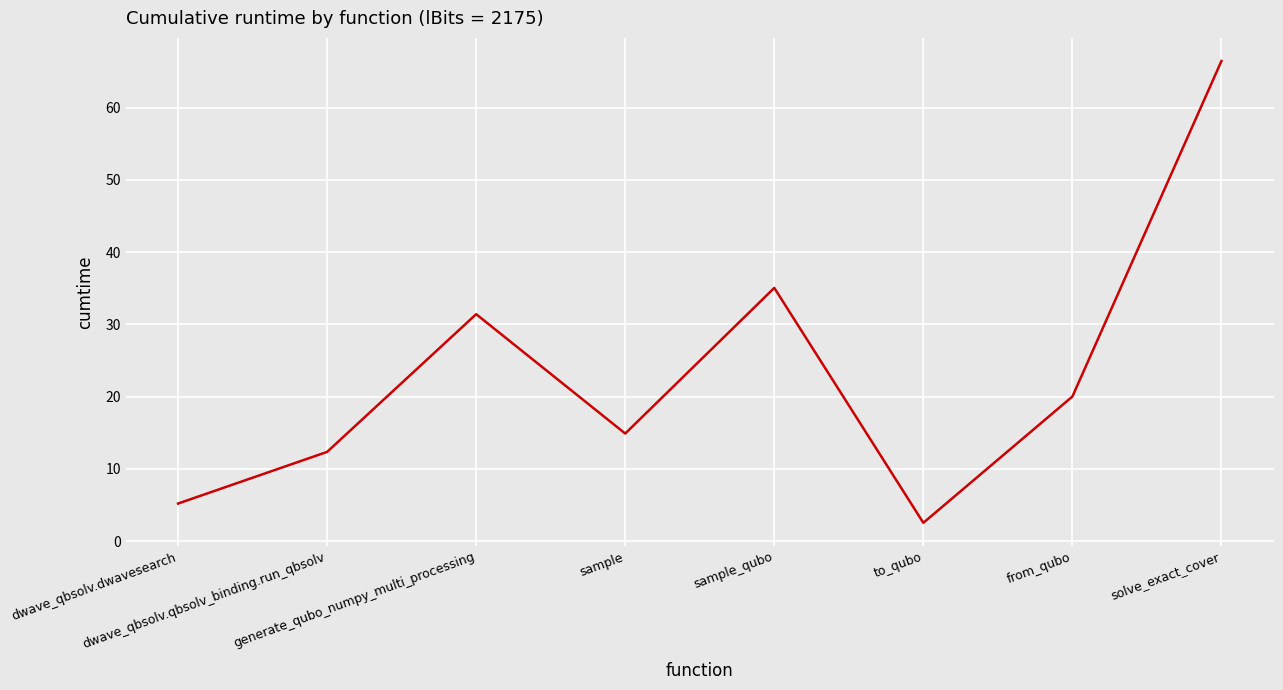

Reading left to right, extract all data points from this chart.

5.2	12.4	31.4	14.9	35.1	2.5	20.0	66.5